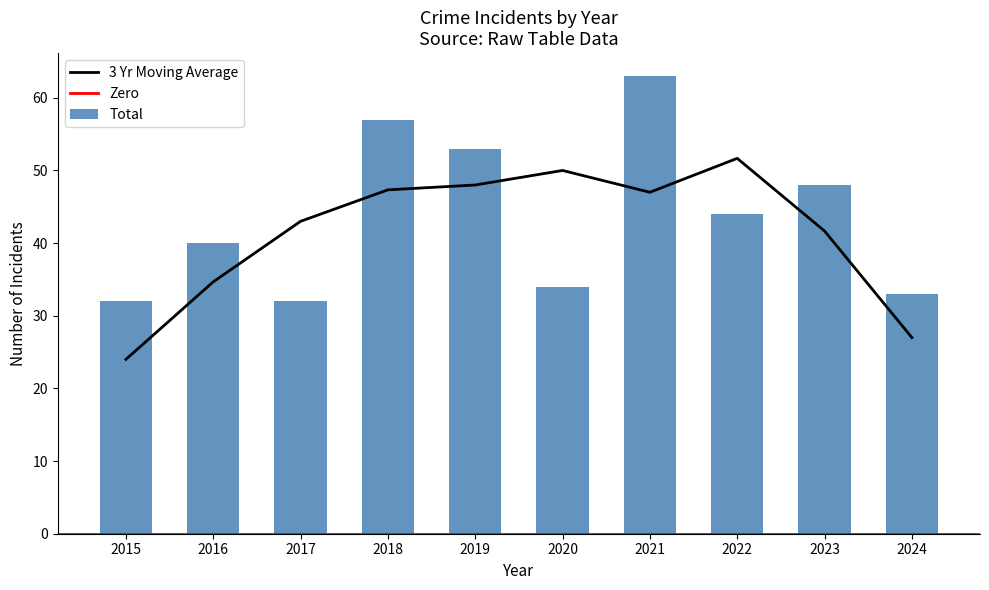

True or false: 3 Yr Moving Average has a value of 24.0 at 2015.

True